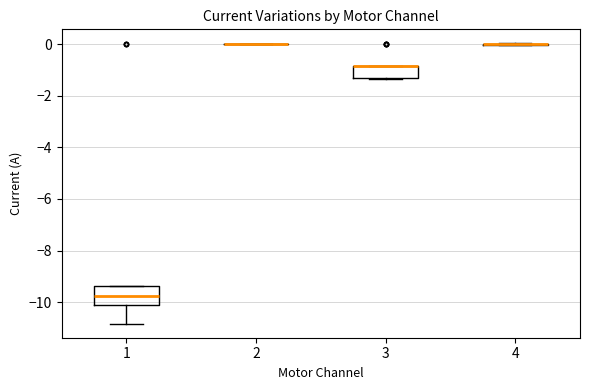

Reading left to right, read every box against the y-axis: the position of its median line, the range the box covers, and the ends of its whiskers. The values are not printed on the chart, so give them approximately, as read against the axis.

1: median -9.8, box -10.2 to -9.4, whiskers -10.8 to -9.4
2: box collapsed to a line at 0.0, whiskers 0.0 to 0.0
3: median -0.8 (drawn on the box's upper edge), box -1.4 to -0.8, whiskers -1.4 to -0.8
4: box collapsed to a line at 0.0, whiskers 0.0 to 0.0